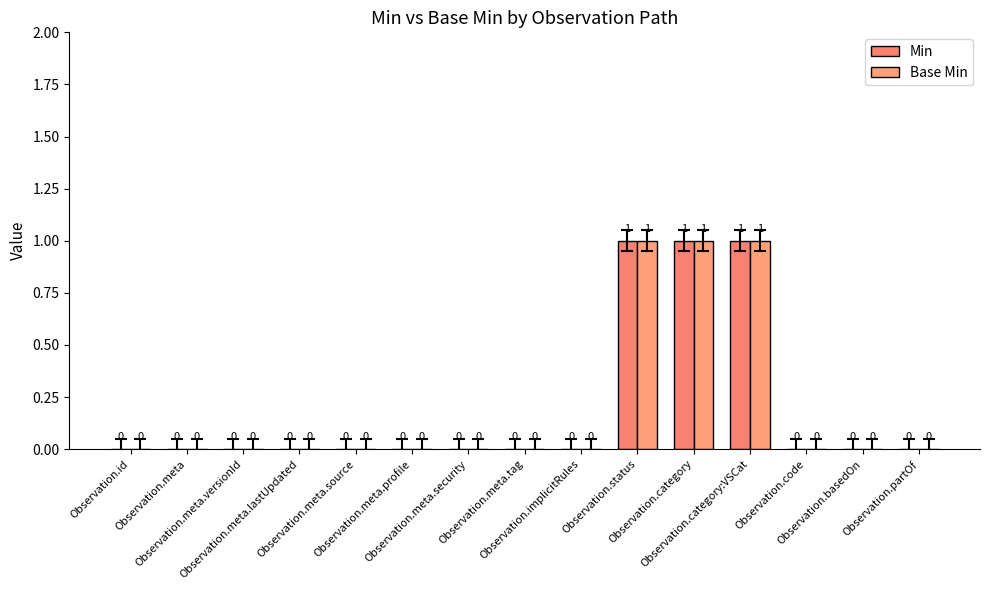

At Observation.meta.versionId, list the series in order from largest to smallest.

Min, Base Min